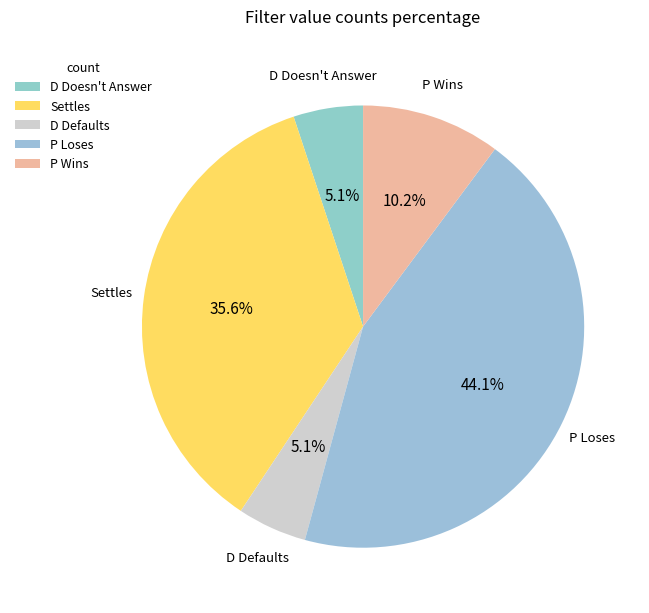

What portion of the pie excludes P Loses?

55.9%